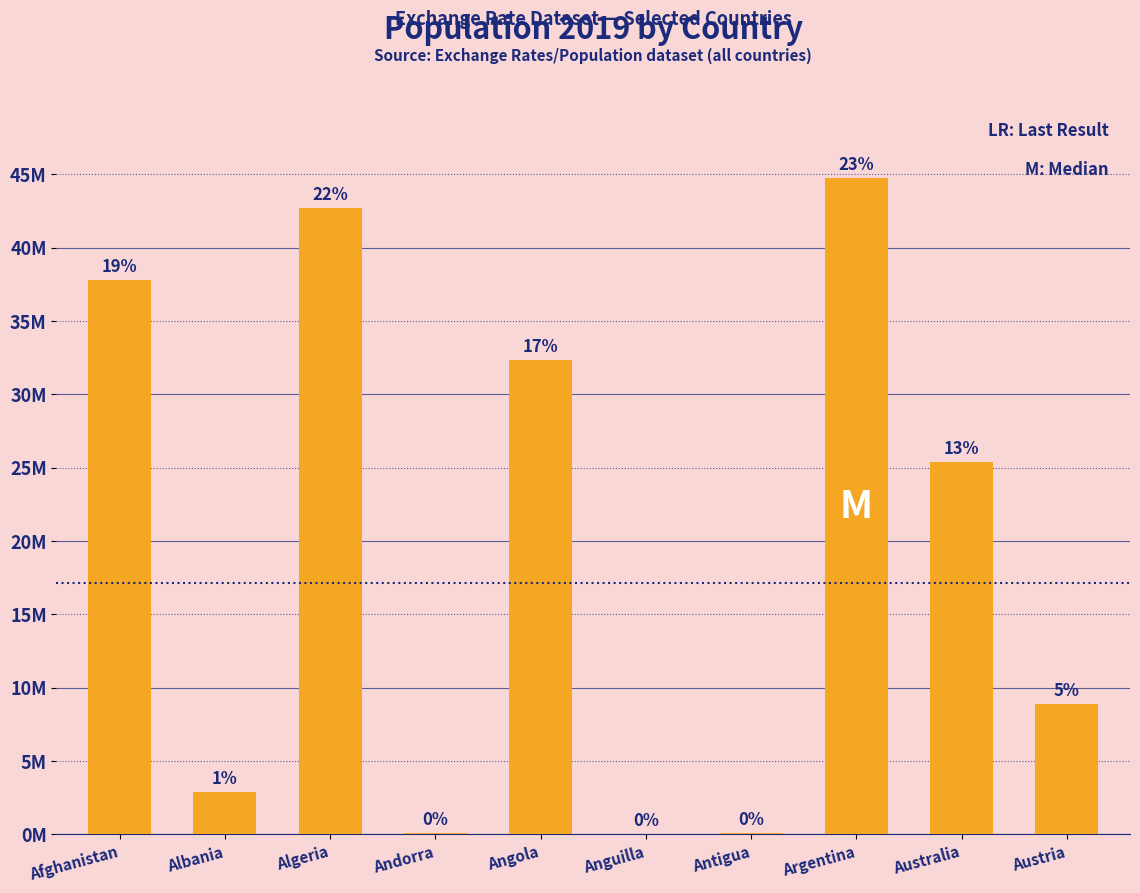

Which category has the highest value across all series?

Argentina